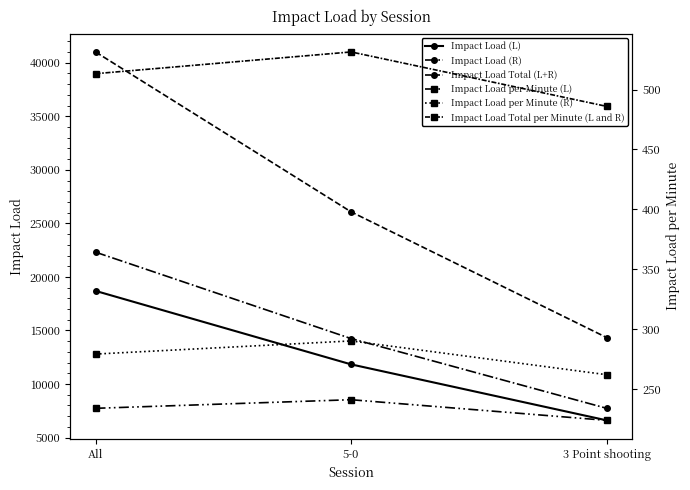

Reading left to right, extract all data points from this chart.

Impact Load (L): 18697.4	11834.0	6606.0
Impact Load (R): 22314.0	14242.2	7729.8
Impact Load Total (L+R): 41011.3	26076.3	14335.8
Impact Load per Minute (L): 234.0	241.2	223.9
Impact Load per Minute (R): 279.2	290.2	262.0
Impact Load Total per Minute (L and R): 513.2	531.4	485.9